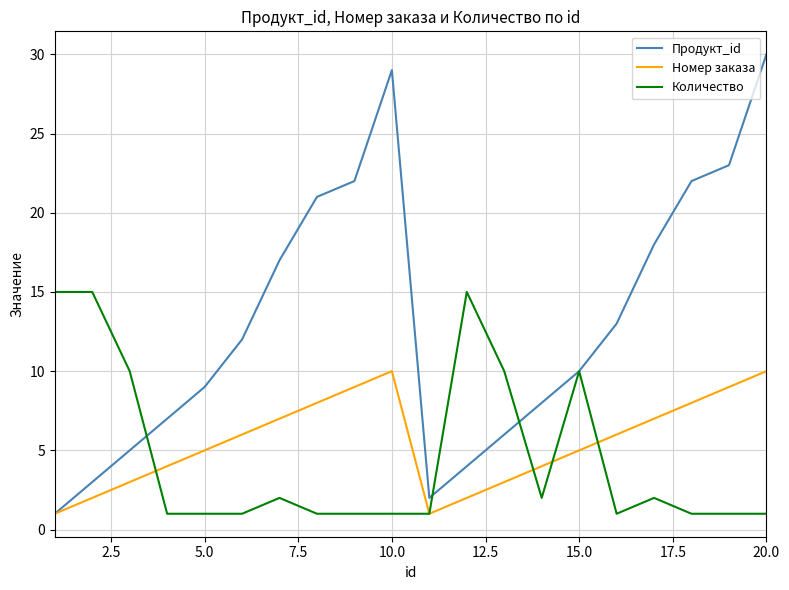

At how many categories does at least one series exceed 1?

20